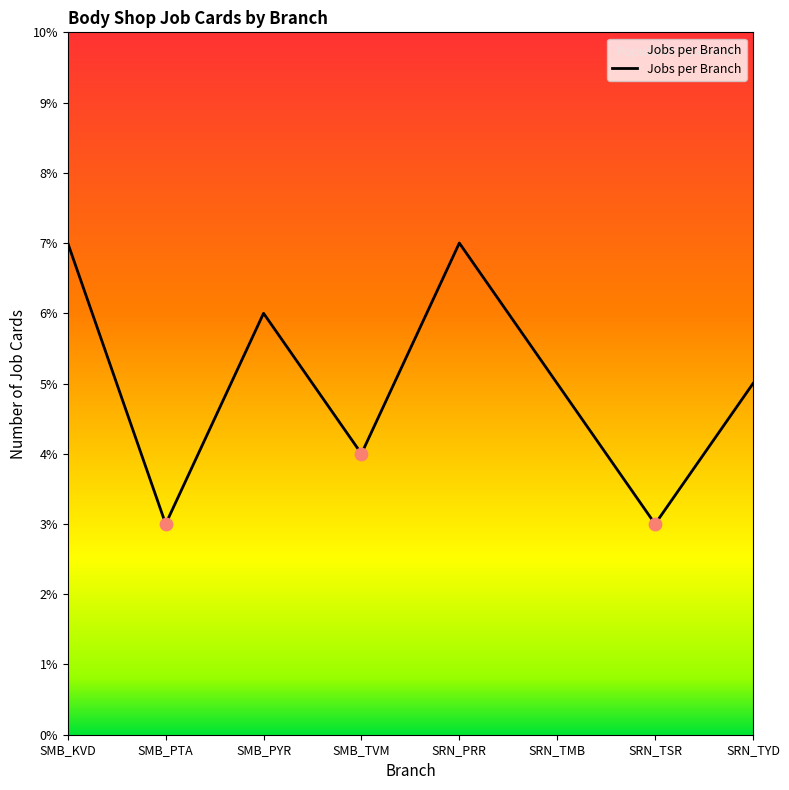

What is the ratio of the value at SMB_PYR to the value at SRN_TMB?

1.2